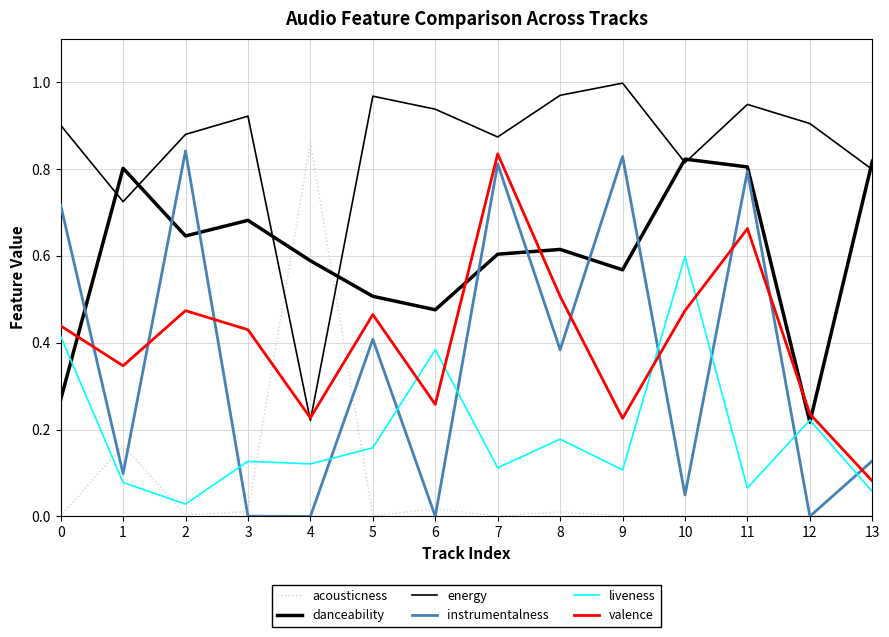

The liveness series shows 0.6 at 10. True or false?

True